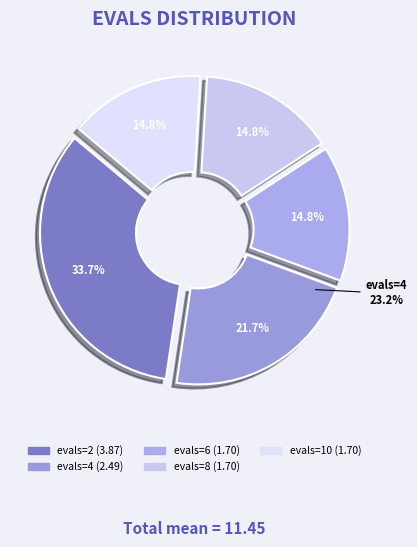

What percentage is the evals=10 slice, to the nearest percent?

15%